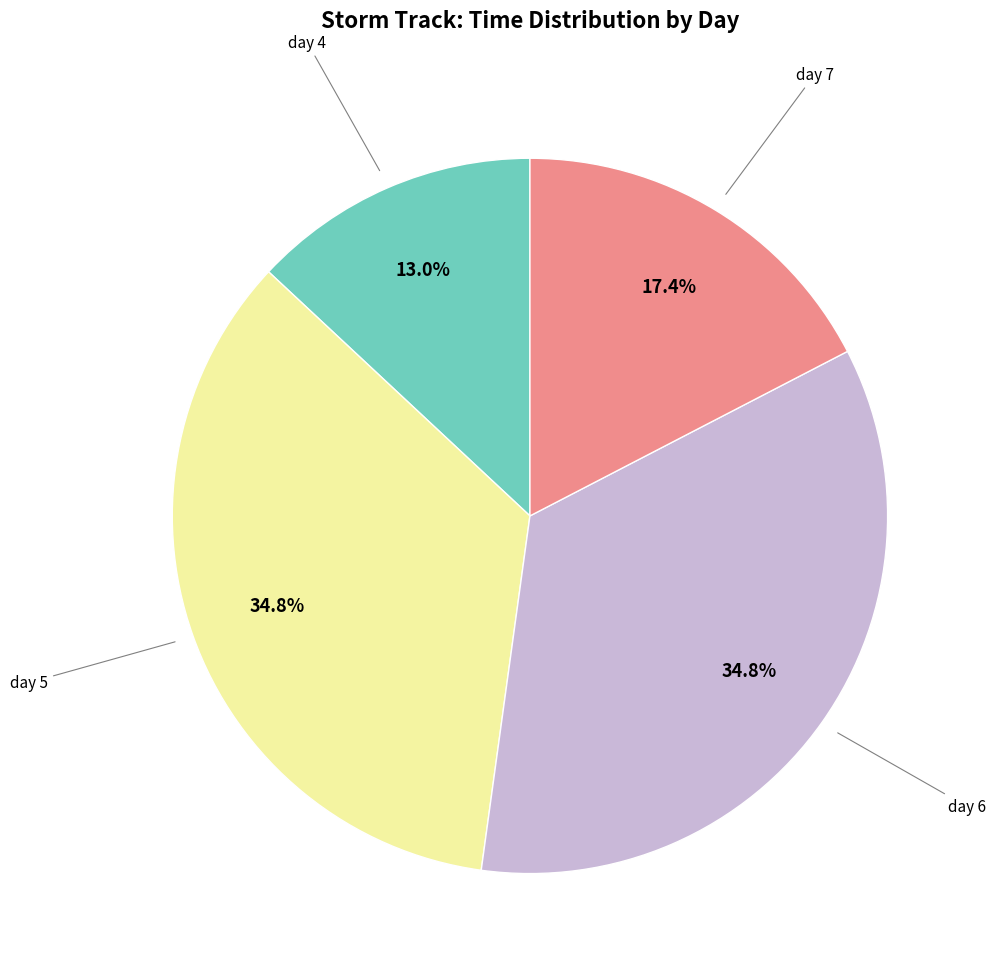

Does any single category account for the majority?

No